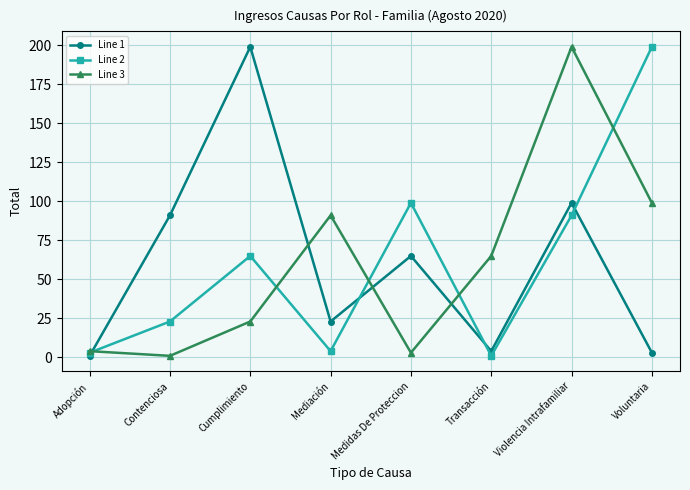

True or false: Line 2 has more than 1 interior local peaks.

True